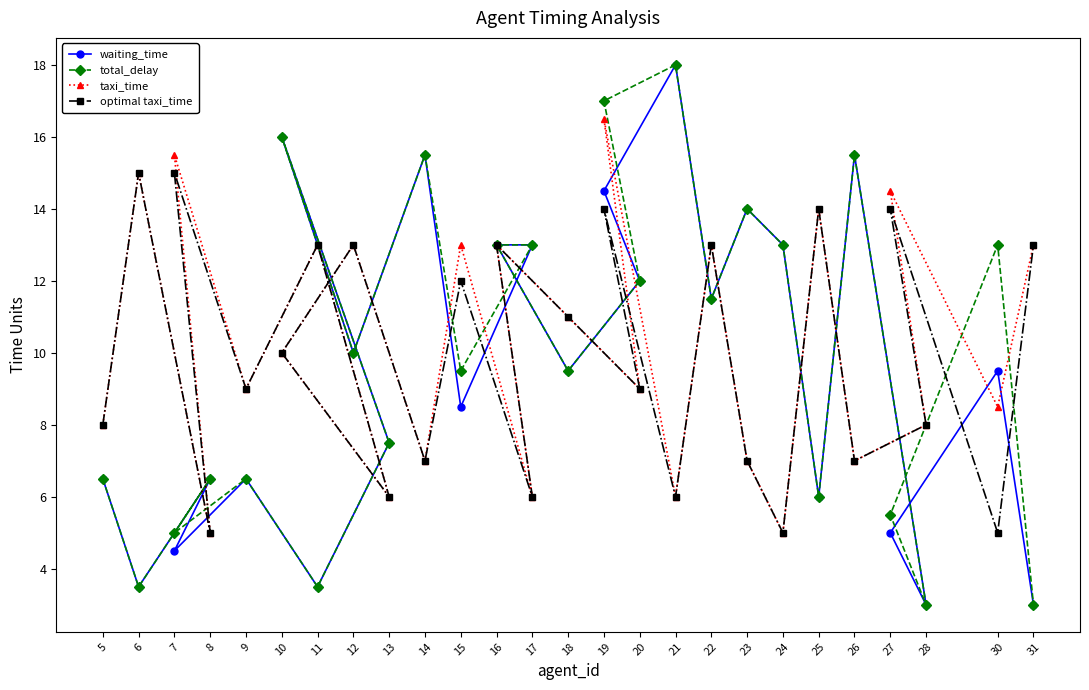

What is the approximate value of taxi_time at 8?

5.0